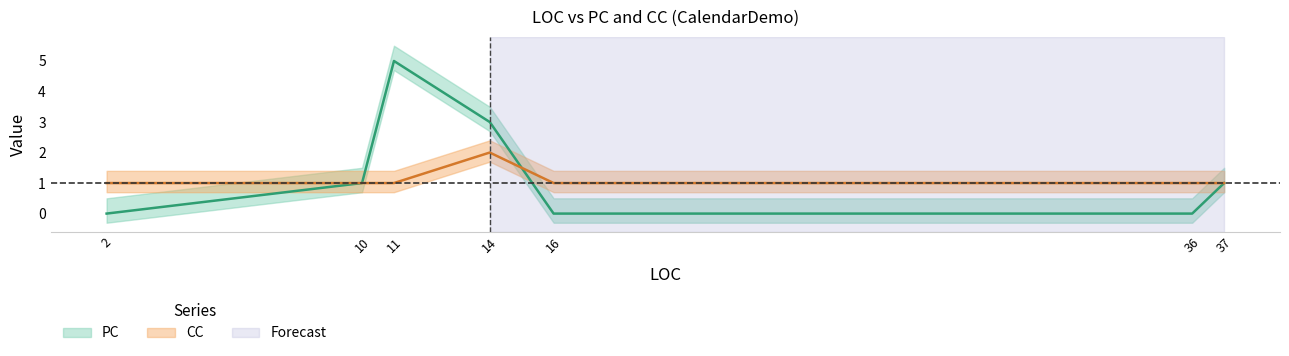

True or false: CC and PC cross at least once.

True